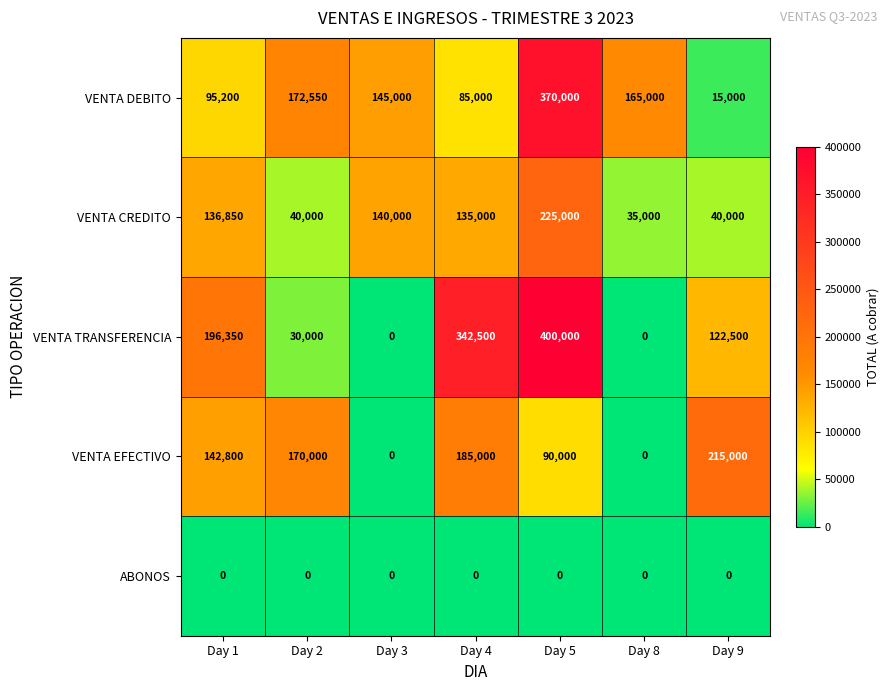

At which label does VENTA DEBITO reach its minimum?

Day 9